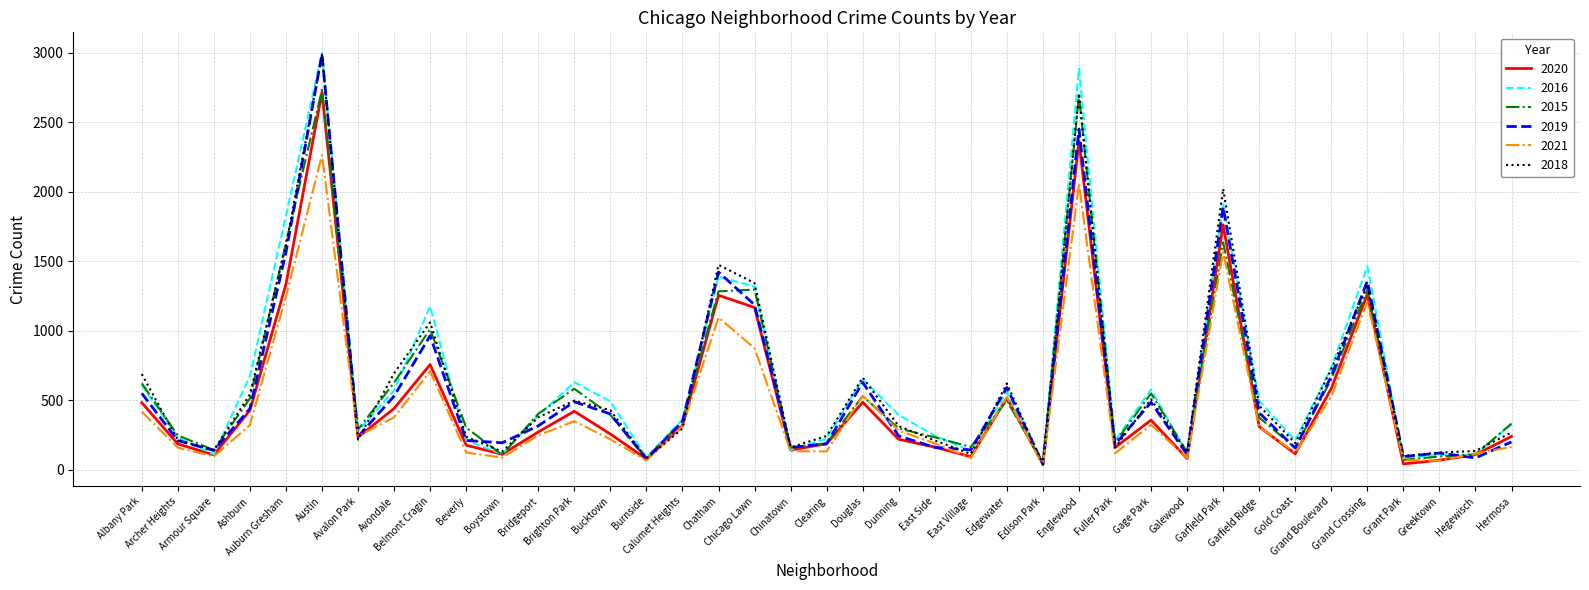

Where is the first local minimum for 2020?

Armour Square